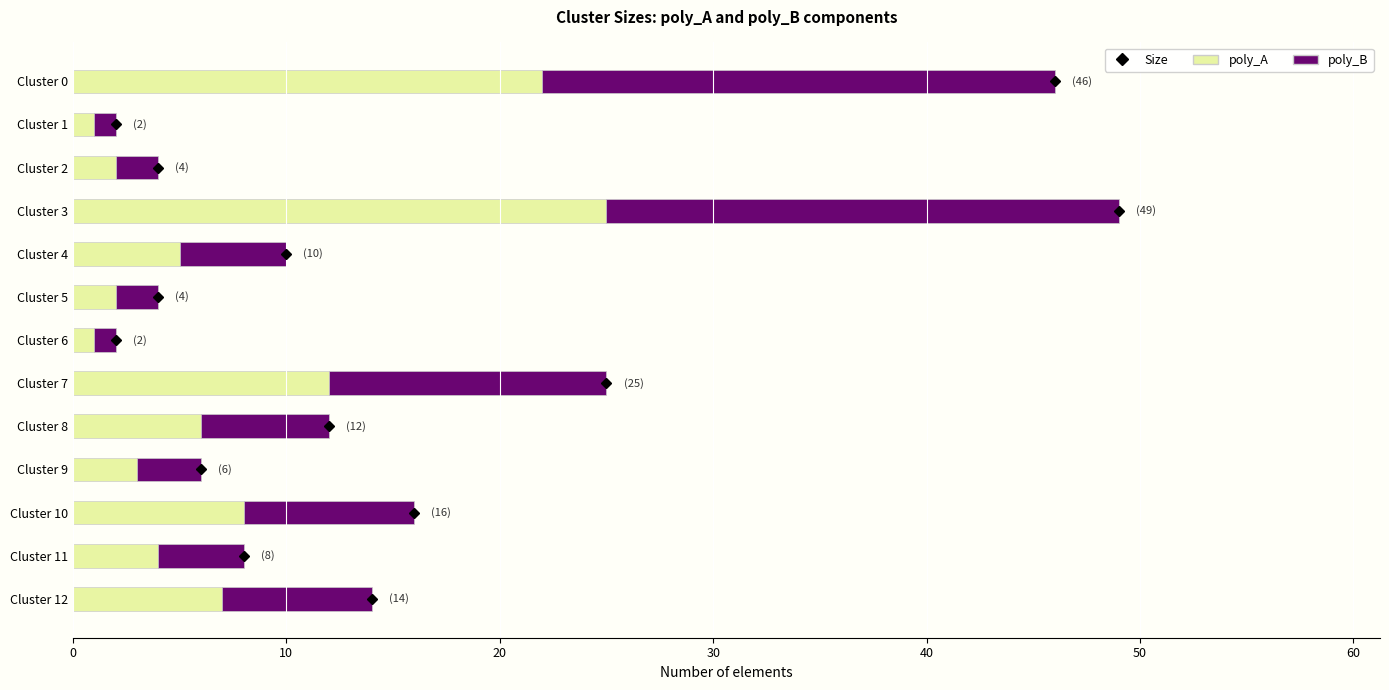

True or false: poly_A has a value of 5 at Cluster 4.

True